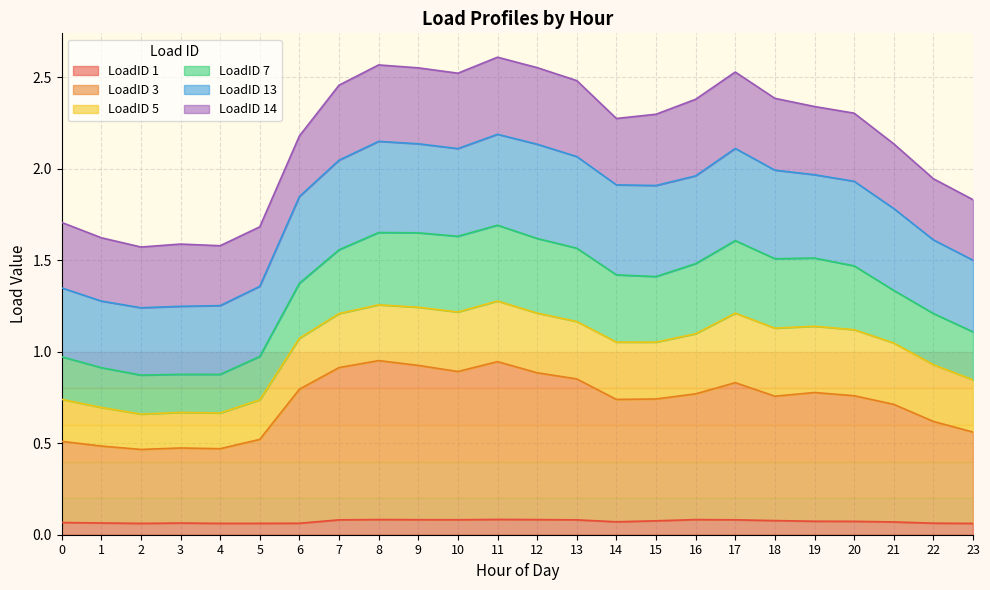

What are all the series names shown in the legend?

LoadID 1, LoadID 3, LoadID 5, LoadID 7, LoadID 13, LoadID 14